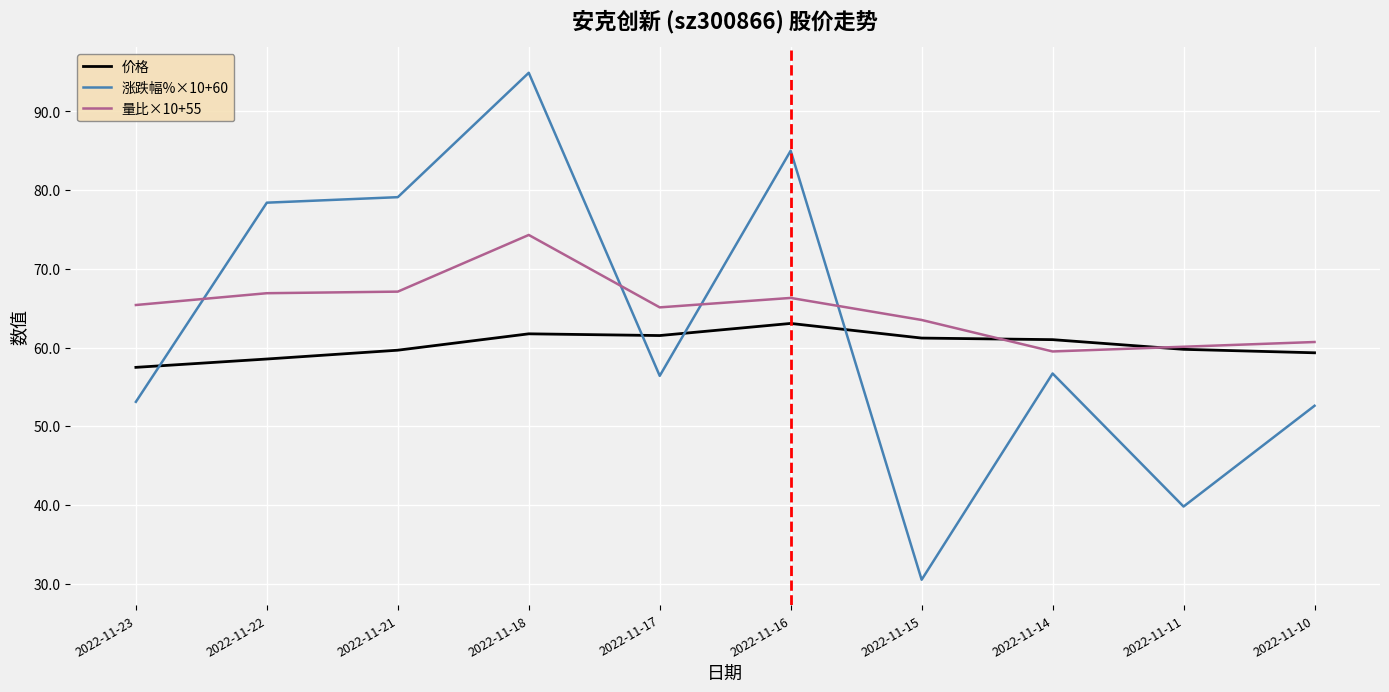

What are all the series names shown in the legend?

价格, 涨跌幅%×10+60, 量比×10+55